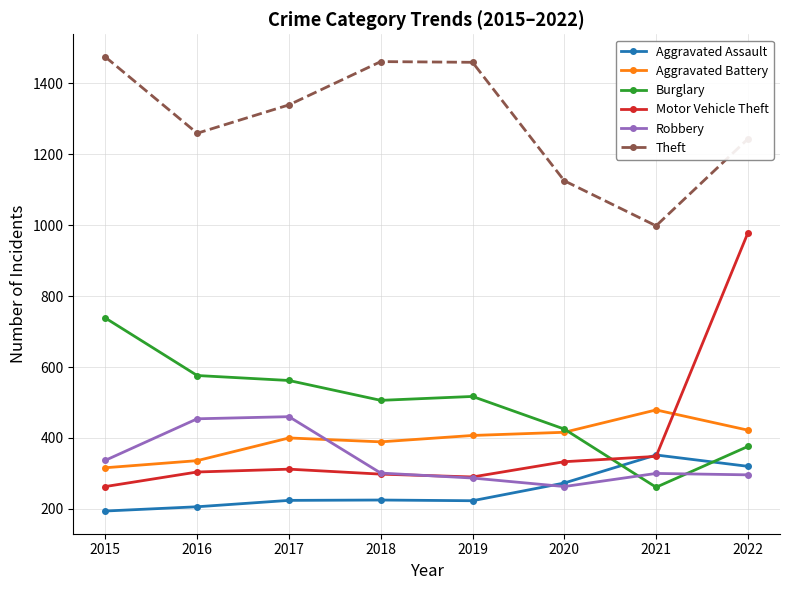

What is the total value across all series at 2020?

2835